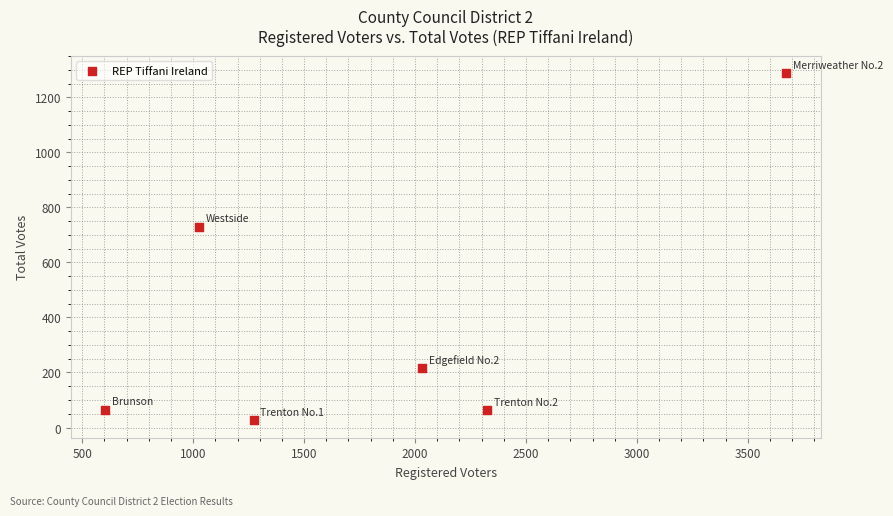

What is the range of Y values (max minus min)?

1262